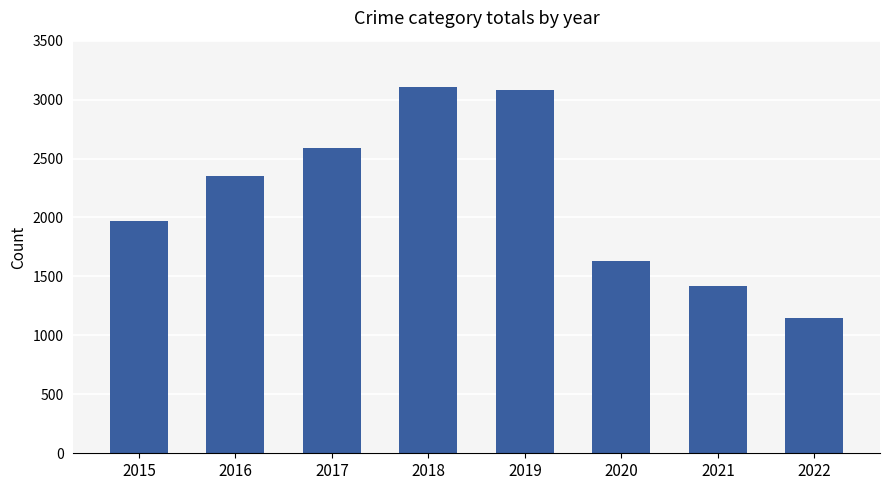

What is the difference between the values at 2019 and 2022?

1933